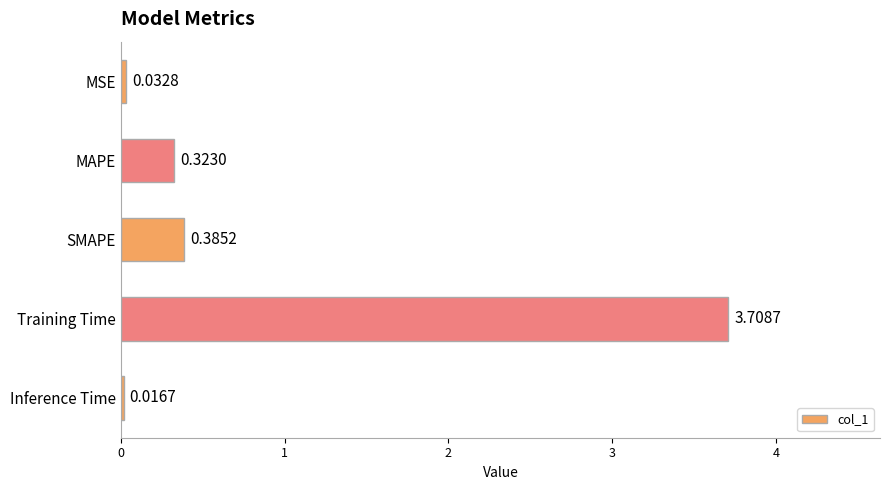

At which category does the chart reach its minimum across all series?

Inference Time